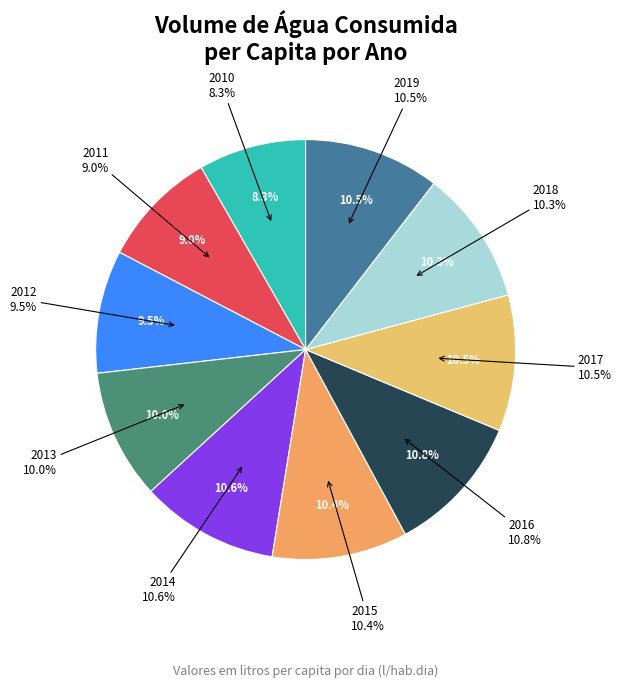

True or false: 2011 accounts for 9% of the total.

True